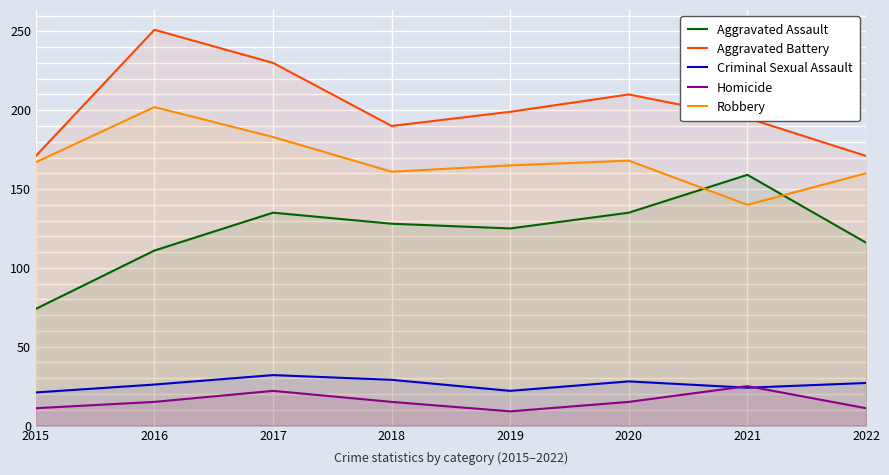

Rank the series at 2021 from highest to lowest value.

Aggravated Battery, Aggravated Assault, Robbery, Homicide, Criminal Sexual Assault